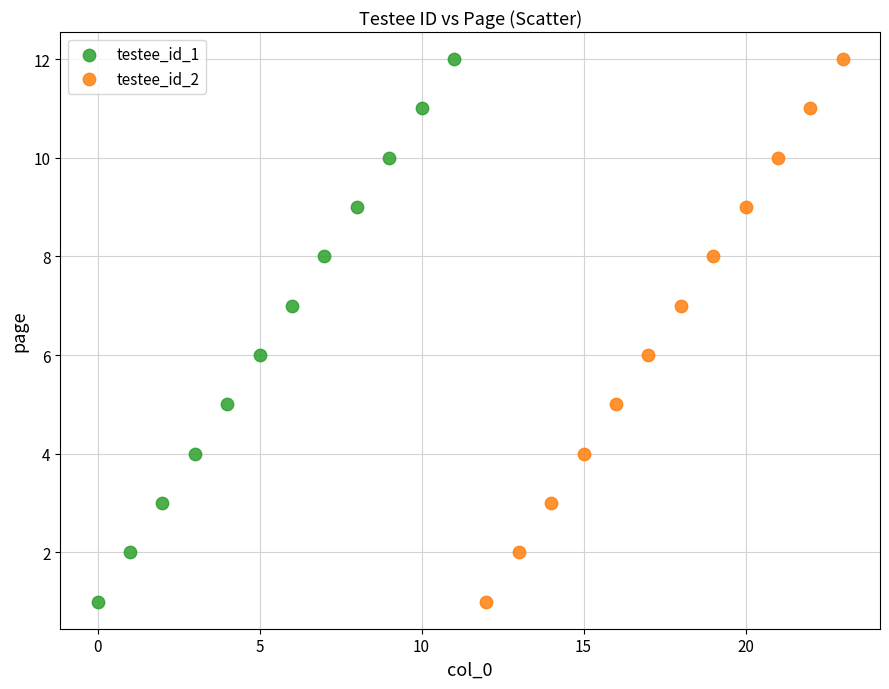

What are all the series names shown in the legend?

testee_id_1, testee_id_2